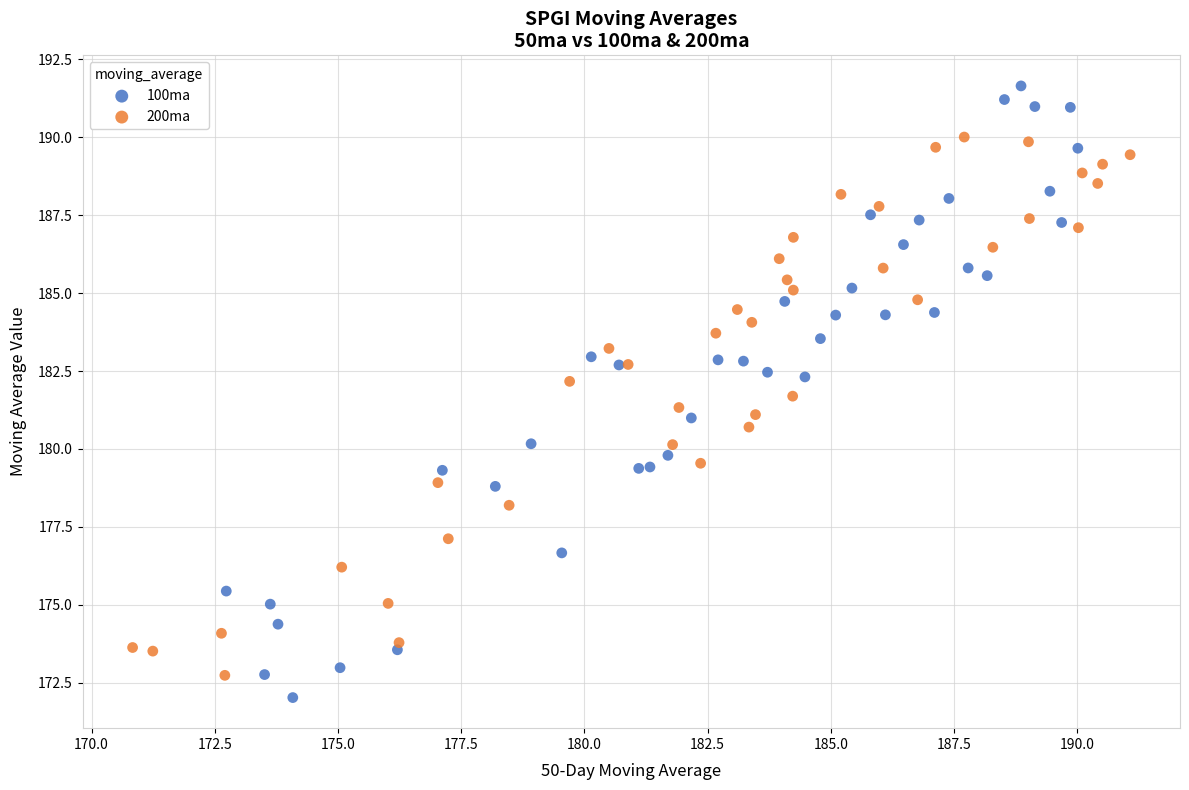

Which series contains the highest Y value?

100ma